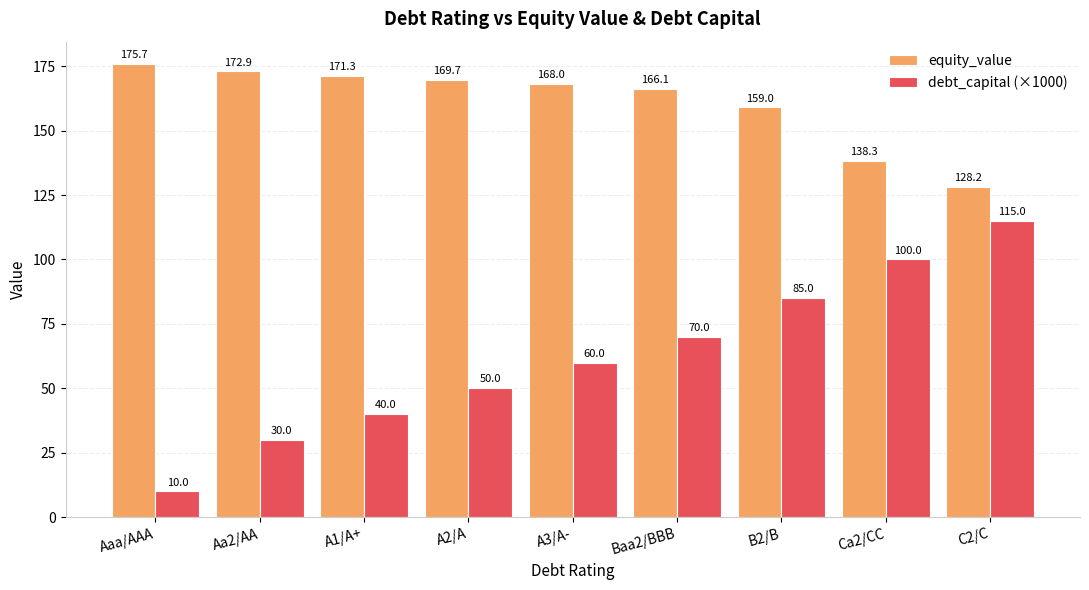

At which category is the sum across all series the highest?

B2/B